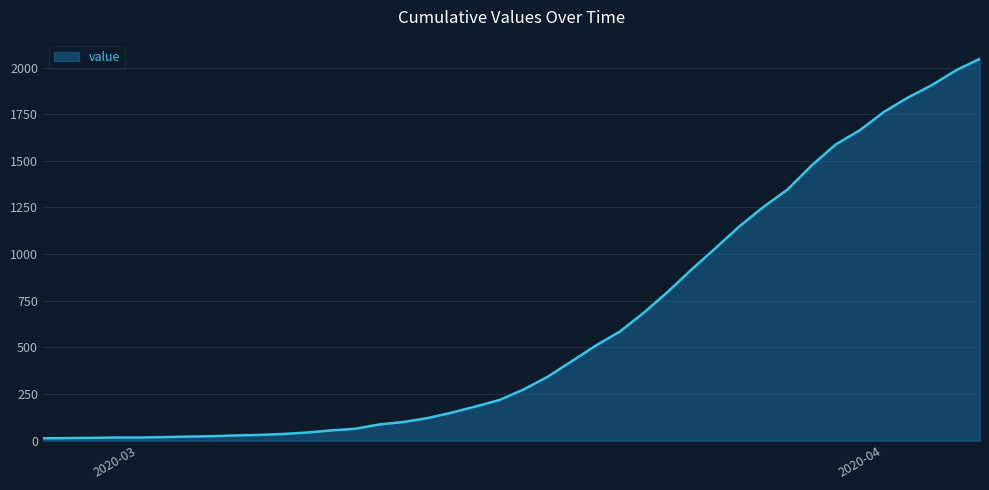

What is the maximum value shown in the chart?

2047